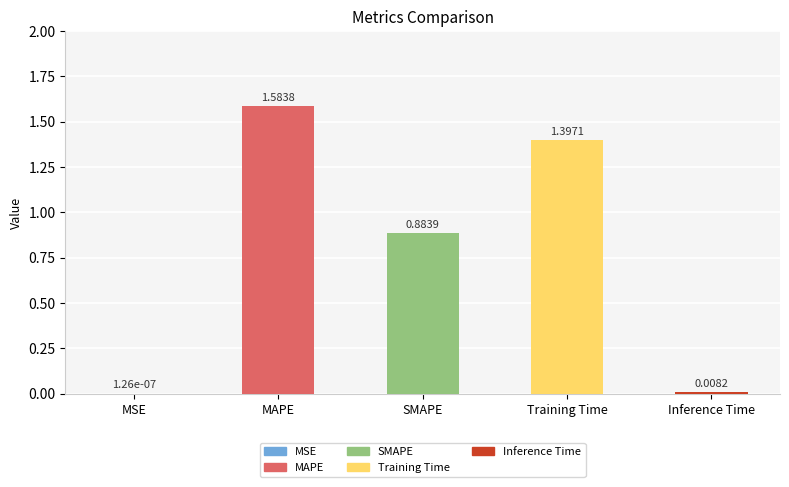

Which label corresponds to the largest value in the chart?

MAPE